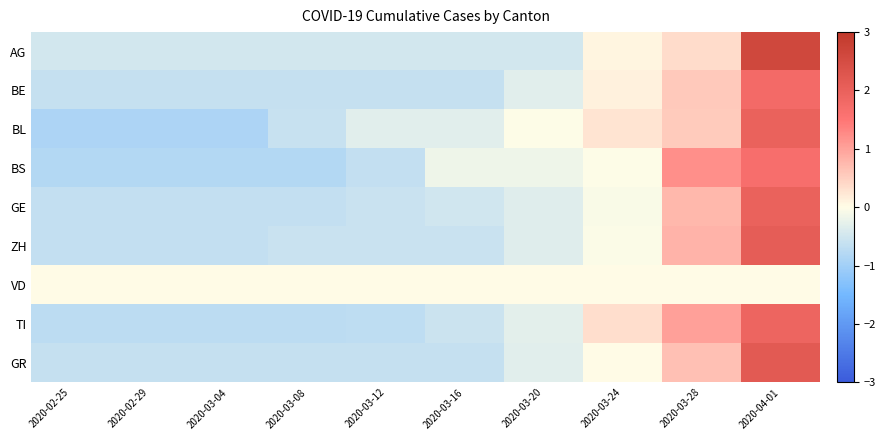

Which has a higher value, 2020-02-25 or 2020-03-24?

2020-03-24